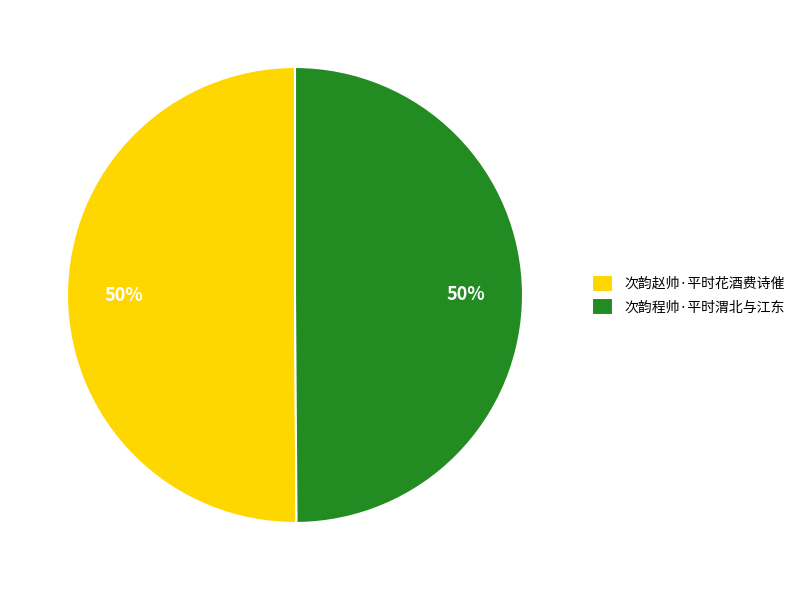

Count the number of slices in the pie.

2